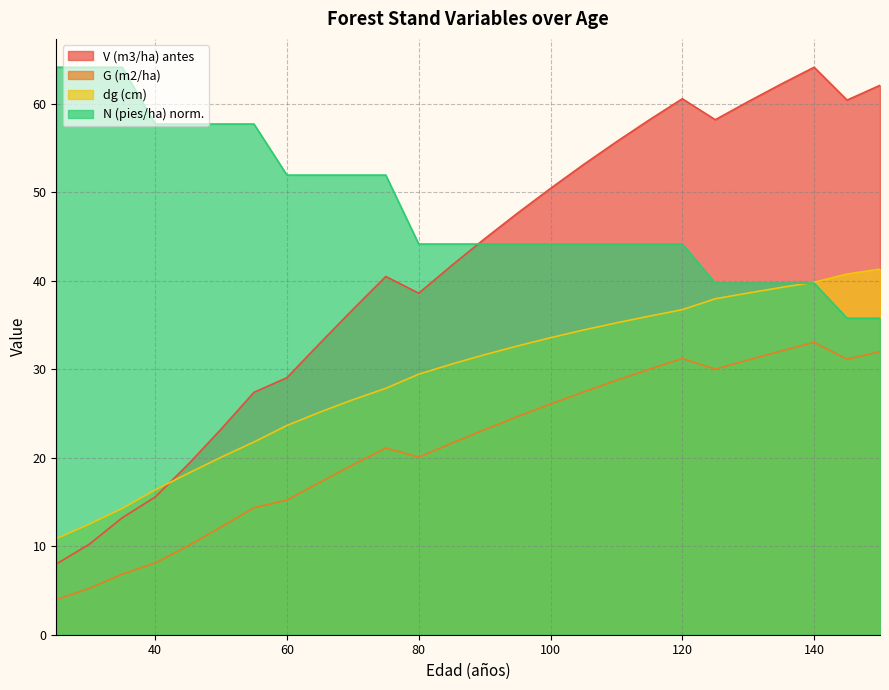

Which has a higher value, 100 or 110?

110